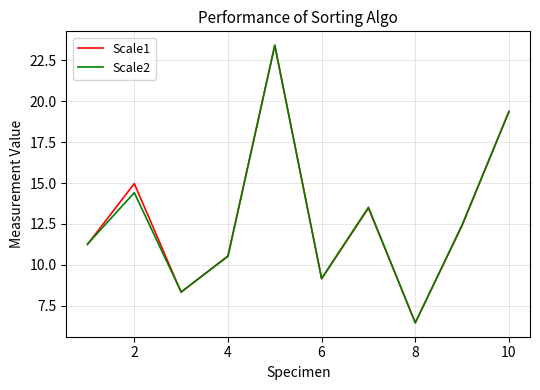

What are all the series names shown in the legend?

Scale1, Scale2